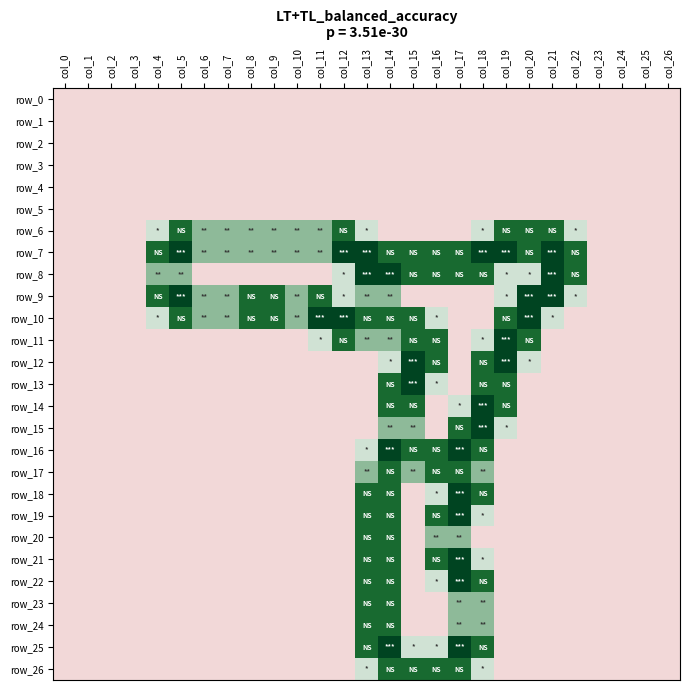

Reading left to right, list all the values displayed in this chart.

row_0: col_0=0.0	col_1=0.0	col_2=0.0	col_3=0.0	col_4=0.0	col_5=0.0	col_6=0.0	col_7=0.0	col_8=0.0	col_9=0.0	col_10=0.0	col_11=0.0	col_12=0.0	col_13=0.0	col_14=0.0	col_15=0.0	col_16=0.0	col_17=0.0	col_18=0.0	col_19=0.0	col_20=0.0	col_21=0.0	col_22=0.0	col_23=0.0	col_24=0.0	col_25=0.0	col_26=0.0
row_1: col_0=0.0	col_1=0.0	col_2=0.0	col_3=0.0	col_4=0.0	col_5=0.0	col_6=0.0	col_7=0.0	col_8=0.0	col_9=0.0	col_10=0.0	col_11=0.0	col_12=0.0	col_13=0.0	col_14=0.0	col_15=0.0	col_16=0.0	col_17=0.0	col_18=0.0	col_19=0.0	col_20=0.0	col_21=0.0	col_22=0.0	col_23=0.0	col_24=0.0	col_25=0.0	col_26=0.0
row_2: col_0=0.0	col_1=0.0	col_2=0.0	col_3=0.0	col_4=0.0	col_5=0.0	col_6=0.0	col_7=0.0	col_8=0.0	col_9=0.0	col_10=0.0	col_11=0.0	col_12=0.0	col_13=0.0	col_14=0.0	col_15=0.0	col_16=0.0	col_17=0.0	col_18=0.0	col_19=0.0	col_20=0.0	col_21=0.0	col_22=0.0	col_23=0.0	col_24=0.0	col_25=0.0	col_26=0.0
row_3: col_0=0.0	col_1=0.0	col_2=0.0	col_3=0.0	col_4=0.0	col_5=0.0	col_6=0.0	col_7=0.0	col_8=0.0	col_9=0.0	col_10=0.0	col_11=0.0	col_12=0.0	col_13=0.0	col_14=0.0	col_15=0.0	col_16=0.0	col_17=0.0	col_18=0.0	col_19=0.0	col_20=0.0	col_21=0.0	col_22=0.0	col_23=0.0	col_24=0.0	col_25=0.0	col_26=0.0
row_4: col_0=0.0	col_1=0.0	col_2=0.0	col_3=0.0	col_4=0.0	col_5=0.0	col_6=0.0	col_7=0.0	col_8=0.0	col_9=0.0	col_10=0.0	col_11=0.0	col_12=0.0	col_13=0.0	col_14=0.0	col_15=0.0	col_16=0.0	col_17=0.0	col_18=0.0	col_19=0.0	col_20=0.0	col_21=0.0	col_22=0.0	col_23=0.0	col_24=0.0	col_25=0.0	col_26=0.0
row_5: col_0=0.0	col_1=0.0	col_2=0.0	col_3=0.0	col_4=0.0	col_5=0.0	col_6=0.0	col_7=0.0	col_8=0.0	col_9=0.0	col_10=0.0	col_11=0.0	col_12=0.0	col_13=0.0	col_14=0.0	col_15=0.0	col_16=0.0	col_17=0.0	col_18=0.0	col_19=0.0	col_20=0.0	col_21=0.0	col_22=0.0	col_23=0.0	col_24=0.0	col_25=0.0	col_26=0.0
row_6: col_0=0.0	col_1=0.0	col_2=0.0	col_3=0.0	col_4=0.8	col_5=1.5	col_6=1.0	col_7=1.0	col_8=1.0	col_9=1.0	col_10=1.0	col_11=1.0	col_12=1.5	col_13=0.8	col_14=0.0	col_15=0.0	col_16=0.0	col_17=0.0	col_18=0.8	col_19=1.5	col_20=1.5	col_21=1.5	col_22=0.8	col_23=0.0	col_24=0.0	col_25=0.0	col_26=0.0
row_7: col_0=0.0	col_1=0.0	col_2=0.0	col_3=0.0	col_4=1.5	col_5=2.0	col_6=1.0	col_7=1.0	col_8=1.0	col_9=1.0	col_10=1.0	col_11=1.0	col_12=2.0	col_13=2.0	col_14=1.5	col_15=1.5	col_16=1.5	col_17=1.5	col_18=2.0	col_19=2.0	col_20=1.5	col_21=2.0	col_22=1.5	col_23=0.0	col_24=0.0	col_25=0.0	col_26=0.0
row_8: col_0=0.0	col_1=0.0	col_2=0.0	col_3=0.0	col_4=1.0	col_5=1.0	col_6=0.0	col_7=0.0	col_8=0.0	col_9=0.0	col_10=0.0	col_11=0.0	col_12=0.8	col_13=2.0	col_14=2.0	col_15=1.5	col_16=1.5	col_17=1.5	col_18=1.5	col_19=0.8	col_20=0.8	col_21=2.0	col_22=1.5	col_23=0.0	col_24=0.0	col_25=0.0	col_26=0.0
row_9: col_0=0.0	col_1=0.0	col_2=0.0	col_3=0.0	col_4=1.5	col_5=2.0	col_6=1.0	col_7=1.0	col_8=1.5	col_9=1.5	col_10=1.0	col_11=1.5	col_12=0.8	col_13=1.0	col_14=1.0	col_15=0.0	col_16=0.0	col_17=0.0	col_18=0.0	col_19=0.8	col_20=2.0	col_21=2.0	col_22=0.8	col_23=0.0	col_24=0.0	col_25=0.0	col_26=0.0
row_10: col_0=0.0	col_1=0.0	col_2=0.0	col_3=0.0	col_4=0.8	col_5=1.5	col_6=1.0	col_7=1.0	col_8=1.5	col_9=1.5	col_10=1.0	col_11=2.0	col_12=2.0	col_13=1.5	col_14=1.5	col_15=1.5	col_16=0.8	col_17=0.0	col_18=0.0	col_19=1.5	col_20=2.0	col_21=0.8	col_22=0.0	col_23=0.0	col_24=0.0	col_25=0.0	col_26=0.0
row_11: col_0=0.0	col_1=0.0	col_2=0.0	col_3=0.0	col_4=0.0	col_5=0.0	col_6=0.0	col_7=0.0	col_8=0.0	col_9=0.0	col_10=0.0	col_11=0.8	col_12=1.5	col_13=1.0	col_14=1.0	col_15=1.5	col_16=1.5	col_17=0.0	col_18=0.8	col_19=2.0	col_20=1.5	col_21=0.0	col_22=0.0	col_23=0.0	col_24=0.0	col_25=0.0	col_26=0.0
row_12: col_0=0.0	col_1=0.0	col_2=0.0	col_3=0.0	col_4=0.0	col_5=0.0	col_6=0.0	col_7=0.0	col_8=0.0	col_9=0.0	col_10=0.0	col_11=0.0	col_12=0.0	col_13=0.0	col_14=0.8	col_15=2.0	col_16=1.5	col_17=0.0	col_18=1.5	col_19=2.0	col_20=0.8	col_21=0.0	col_22=0.0	col_23=0.0	col_24=0.0	col_25=0.0	col_26=0.0
row_13: col_0=0.0	col_1=0.0	col_2=0.0	col_3=0.0	col_4=0.0	col_5=0.0	col_6=0.0	col_7=0.0	col_8=0.0	col_9=0.0	col_10=0.0	col_11=0.0	col_12=0.0	col_13=0.0	col_14=1.5	col_15=2.0	col_16=0.8	col_17=0.0	col_18=1.5	col_19=1.5	col_20=0.0	col_21=0.0	col_22=0.0	col_23=0.0	col_24=0.0	col_25=0.0	col_26=0.0
row_14: col_0=0.0	col_1=0.0	col_2=0.0	col_3=0.0	col_4=0.0	col_5=0.0	col_6=0.0	col_7=0.0	col_8=0.0	col_9=0.0	col_10=0.0	col_11=0.0	col_12=0.0	col_13=0.0	col_14=1.5	col_15=1.5	col_16=0.0	col_17=0.8	col_18=2.0	col_19=1.5	col_20=0.0	col_21=0.0	col_22=0.0	col_23=0.0	col_24=0.0	col_25=0.0	col_26=0.0
row_15: col_0=0.0	col_1=0.0	col_2=0.0	col_3=0.0	col_4=0.0	col_5=0.0	col_6=0.0	col_7=0.0	col_8=0.0	col_9=0.0	col_10=0.0	col_11=0.0	col_12=0.0	col_13=0.0	col_14=1.0	col_15=1.0	col_16=0.0	col_17=1.5	col_18=2.0	col_19=0.8	col_20=0.0	col_21=0.0	col_22=0.0	col_23=0.0	col_24=0.0	col_25=0.0	col_26=0.0
row_16: col_0=0.0	col_1=0.0	col_2=0.0	col_3=0.0	col_4=0.0	col_5=0.0	col_6=0.0	col_7=0.0	col_8=0.0	col_9=0.0	col_10=0.0	col_11=0.0	col_12=0.0	col_13=0.8	col_14=2.0	col_15=1.5	col_16=1.5	col_17=2.0	col_18=1.5	col_19=0.0	col_20=0.0	col_21=0.0	col_22=0.0	col_23=0.0	col_24=0.0	col_25=0.0	col_26=0.0
row_17: col_0=0.0	col_1=0.0	col_2=0.0	col_3=0.0	col_4=0.0	col_5=0.0	col_6=0.0	col_7=0.0	col_8=0.0	col_9=0.0	col_10=0.0	col_11=0.0	col_12=0.0	col_13=1.0	col_14=1.5	col_15=1.0	col_16=1.5	col_17=1.5	col_18=1.0	col_19=0.0	col_20=0.0	col_21=0.0	col_22=0.0	col_23=0.0	col_24=0.0	col_25=0.0	col_26=0.0
row_18: col_0=0.0	col_1=0.0	col_2=0.0	col_3=0.0	col_4=0.0	col_5=0.0	col_6=0.0	col_7=0.0	col_8=0.0	col_9=0.0	col_10=0.0	col_11=0.0	col_12=0.0	col_13=1.5	col_14=1.5	col_15=0.0	col_16=0.8	col_17=2.0	col_18=1.5	col_19=0.0	col_20=0.0	col_21=0.0	col_22=0.0	col_23=0.0	col_24=0.0	col_25=0.0	col_26=0.0
row_19: col_0=0.0	col_1=0.0	col_2=0.0	col_3=0.0	col_4=0.0	col_5=0.0	col_6=0.0	col_7=0.0	col_8=0.0	col_9=0.0	col_10=0.0	col_11=0.0	col_12=0.0	col_13=1.5	col_14=1.5	col_15=0.0	col_16=1.5	col_17=2.0	col_18=0.8	col_19=0.0	col_20=0.0	col_21=0.0	col_22=0.0	col_23=0.0	col_24=0.0	col_25=0.0	col_26=0.0
row_20: col_0=0.0	col_1=0.0	col_2=0.0	col_3=0.0	col_4=0.0	col_5=0.0	col_6=0.0	col_7=0.0	col_8=0.0	col_9=0.0	col_10=0.0	col_11=0.0	col_12=0.0	col_13=1.5	col_14=1.5	col_15=0.0	col_16=1.0	col_17=1.0	col_18=0.0	col_19=0.0	col_20=0.0	col_21=0.0	col_22=0.0	col_23=0.0	col_24=0.0	col_25=0.0	col_26=0.0
row_21: col_0=0.0	col_1=0.0	col_2=0.0	col_3=0.0	col_4=0.0	col_5=0.0	col_6=0.0	col_7=0.0	col_8=0.0	col_9=0.0	col_10=0.0	col_11=0.0	col_12=0.0	col_13=1.5	col_14=1.5	col_15=0.0	col_16=1.5	col_17=2.0	col_18=0.8	col_19=0.0	col_20=0.0	col_21=0.0	col_22=0.0	col_23=0.0	col_24=0.0	col_25=0.0	col_26=0.0
row_22: col_0=0.0	col_1=0.0	col_2=0.0	col_3=0.0	col_4=0.0	col_5=0.0	col_6=0.0	col_7=0.0	col_8=0.0	col_9=0.0	col_10=0.0	col_11=0.0	col_12=0.0	col_13=1.5	col_14=1.5	col_15=0.0	col_16=0.8	col_17=2.0	col_18=1.5	col_19=0.0	col_20=0.0	col_21=0.0	col_22=0.0	col_23=0.0	col_24=0.0	col_25=0.0	col_26=0.0
row_23: col_0=0.0	col_1=0.0	col_2=0.0	col_3=0.0	col_4=0.0	col_5=0.0	col_6=0.0	col_7=0.0	col_8=0.0	col_9=0.0	col_10=0.0	col_11=0.0	col_12=0.0	col_13=1.5	col_14=1.5	col_15=0.0	col_16=0.0	col_17=1.0	col_18=1.0	col_19=0.0	col_20=0.0	col_21=0.0	col_22=0.0	col_23=0.0	col_24=0.0	col_25=0.0	col_26=0.0
row_24: col_0=0.0	col_1=0.0	col_2=0.0	col_3=0.0	col_4=0.0	col_5=0.0	col_6=0.0	col_7=0.0	col_8=0.0	col_9=0.0	col_10=0.0	col_11=0.0	col_12=0.0	col_13=1.5	col_14=1.5	col_15=0.0	col_16=0.0	col_17=1.0	col_18=1.0	col_19=0.0	col_20=0.0	col_21=0.0	col_22=0.0	col_23=0.0	col_24=0.0	col_25=0.0	col_26=0.0
row_25: col_0=0.0	col_1=0.0	col_2=0.0	col_3=0.0	col_4=0.0	col_5=0.0	col_6=0.0	col_7=0.0	col_8=0.0	col_9=0.0	col_10=0.0	col_11=0.0	col_12=0.0	col_13=1.5	col_14=2.0	col_15=0.8	col_16=0.8	col_17=2.0	col_18=1.5	col_19=0.0	col_20=0.0	col_21=0.0	col_22=0.0	col_23=0.0	col_24=0.0	col_25=0.0	col_26=0.0
row_26: col_0=0.0	col_1=0.0	col_2=0.0	col_3=0.0	col_4=0.0	col_5=0.0	col_6=0.0	col_7=0.0	col_8=0.0	col_9=0.0	col_10=0.0	col_11=0.0	col_12=0.0	col_13=0.8	col_14=1.5	col_15=1.5	col_16=1.5	col_17=1.5	col_18=0.8	col_19=0.0	col_20=0.0	col_21=0.0	col_22=0.0	col_23=0.0	col_24=0.0	col_25=0.0	col_26=0.0